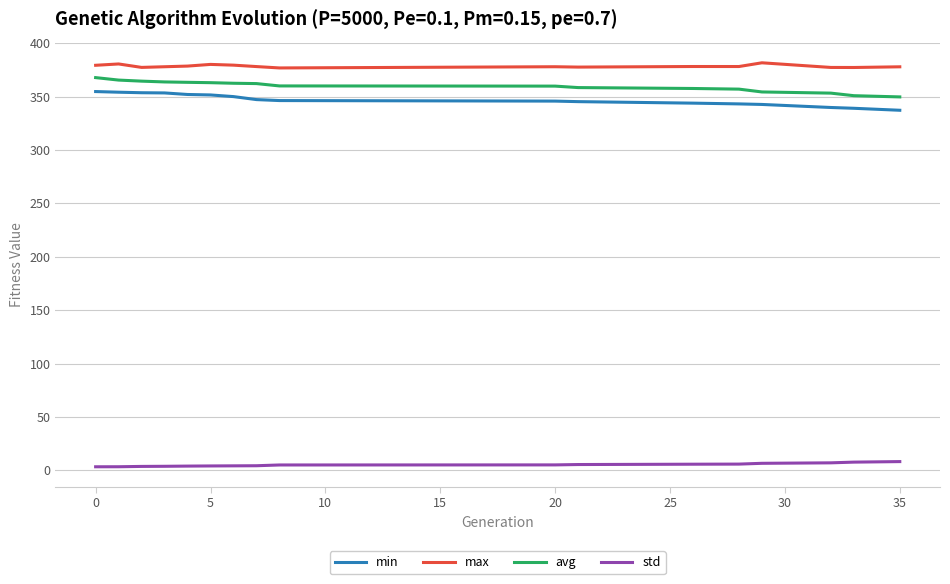

What is the difference between the maximum and minimum values in the avg series?

18.1